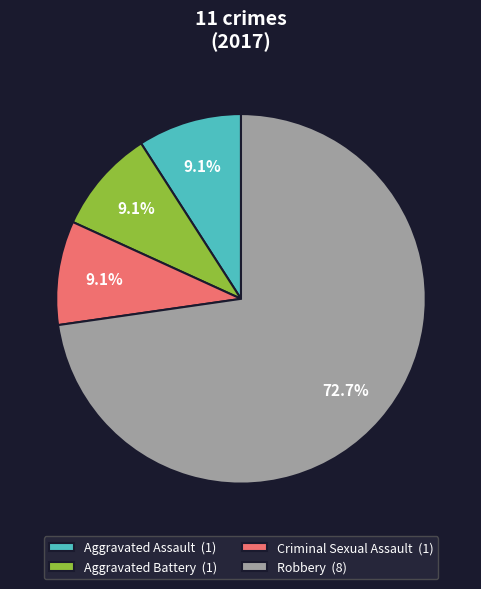

Does Aggravated Assault (1) account for over 50% of the chart?

No